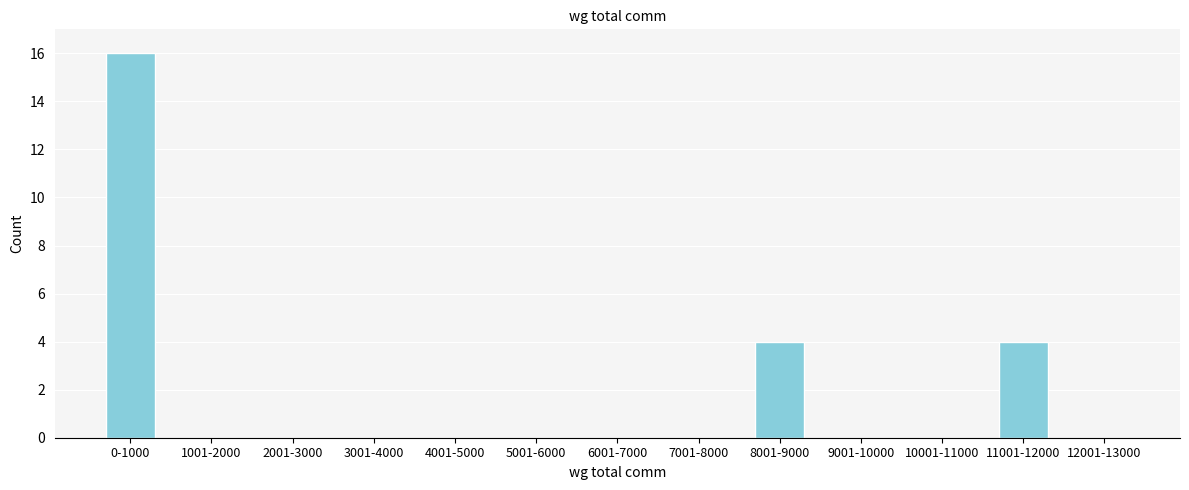

Reading left to right, what are all the values shown in this chart?

0-1000=16	1001-2000=0	2001-3000=0	3001-4000=0	4001-5000=0	5001-6000=0	6001-7000=0	7001-8000=0	8001-9000=4	9001-10000=0	10001-11000=0	11001-12000=4	12001-13000=0